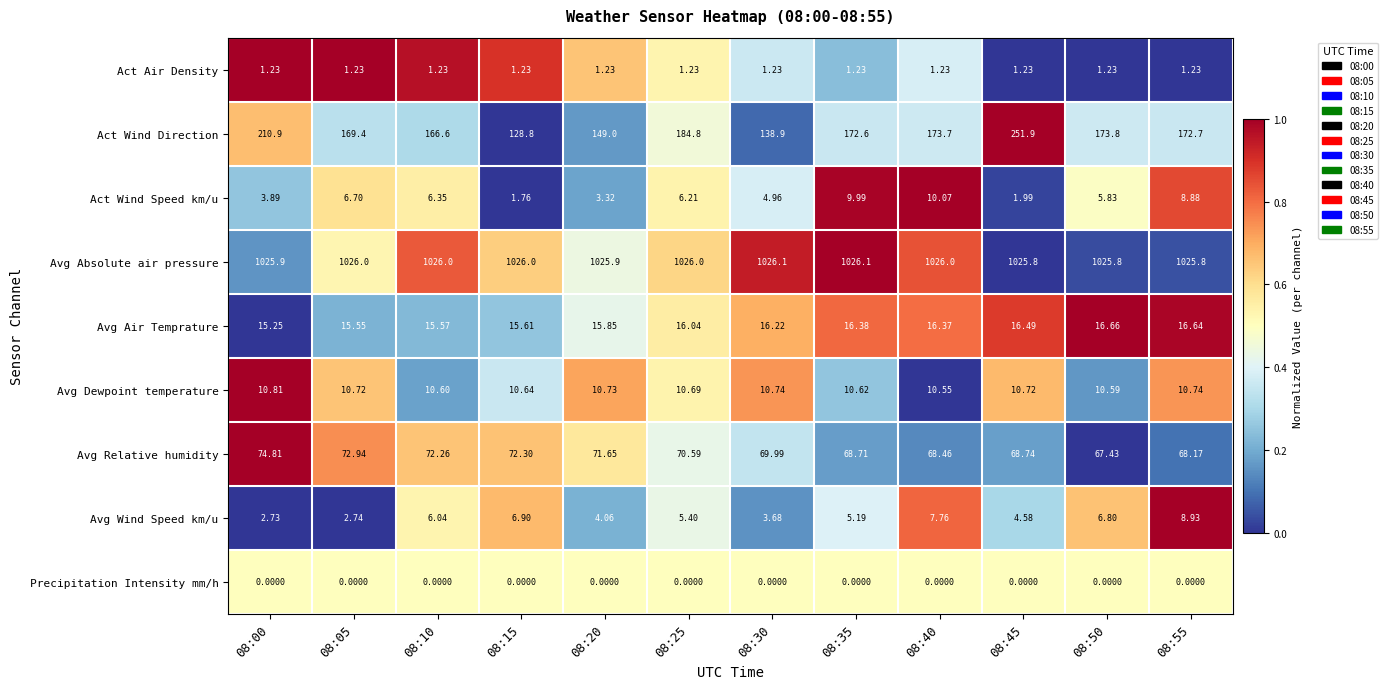

Which series has the widest spread of values?

Act Wind Direction